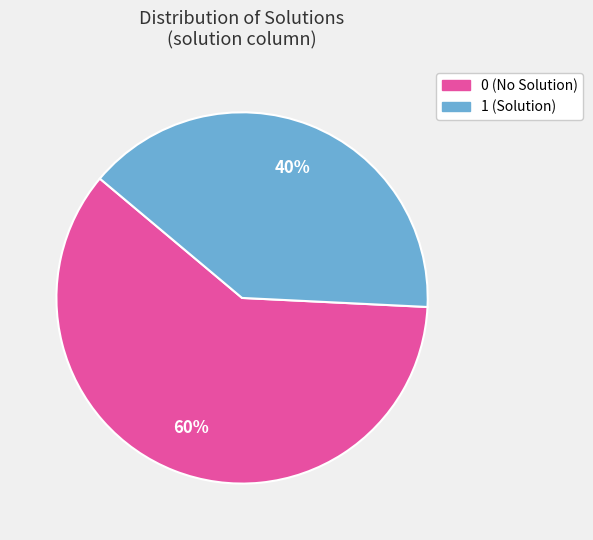

Is the sum of 1 (Solution) and 0 (No Solution) greater than half?

Yes